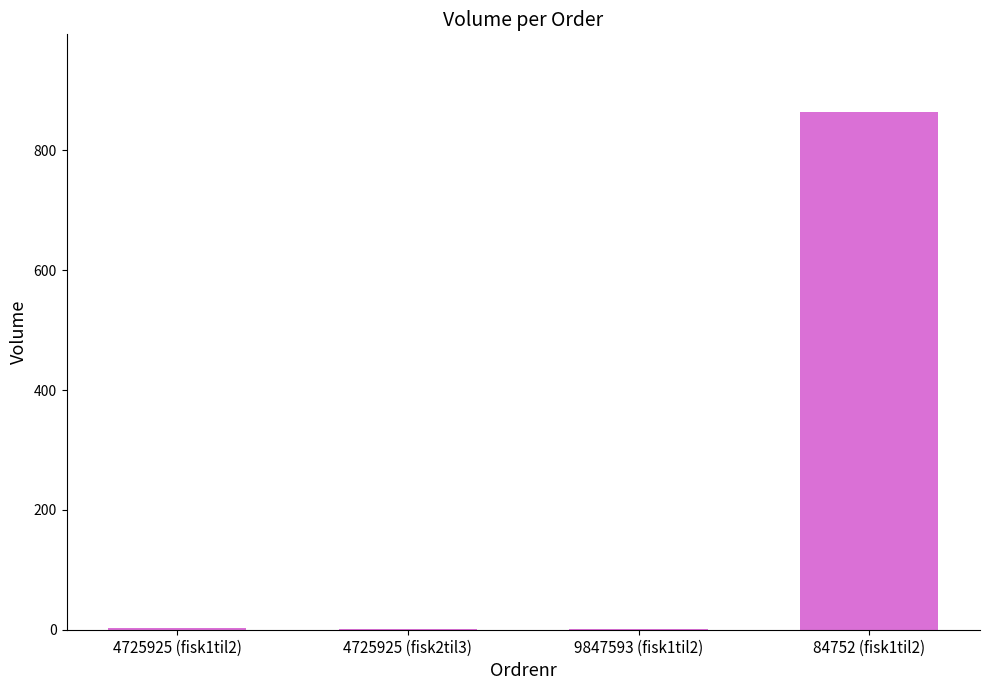

What is the difference between the values at 4725925 (fisk2til3) and 4725925 (fisk1til2)?

1